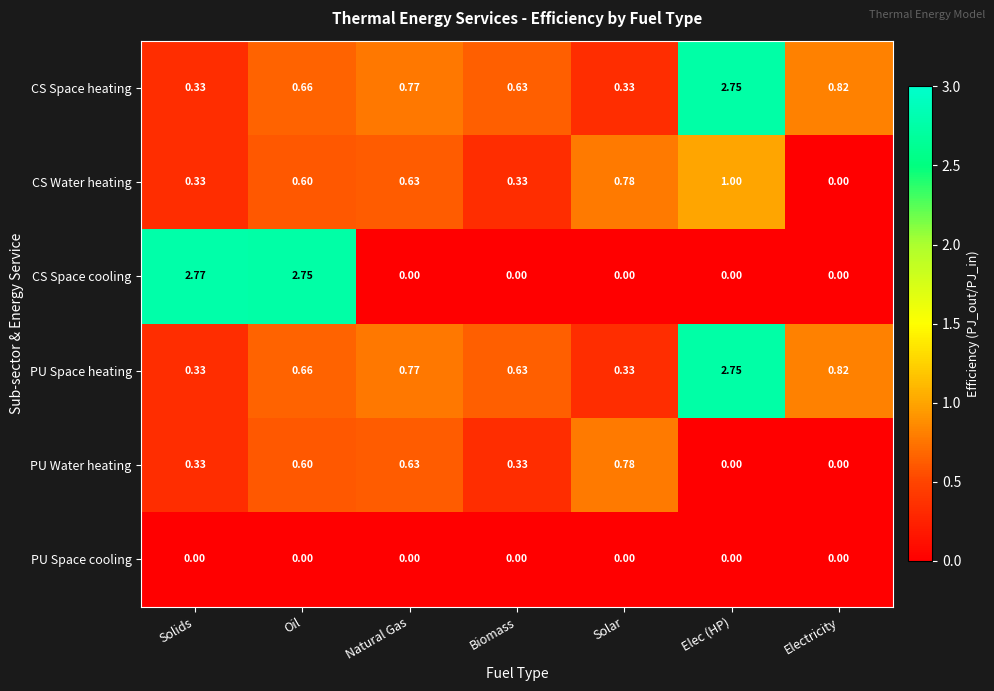

At which category is the sum across all series the highest?

Elec (HP)